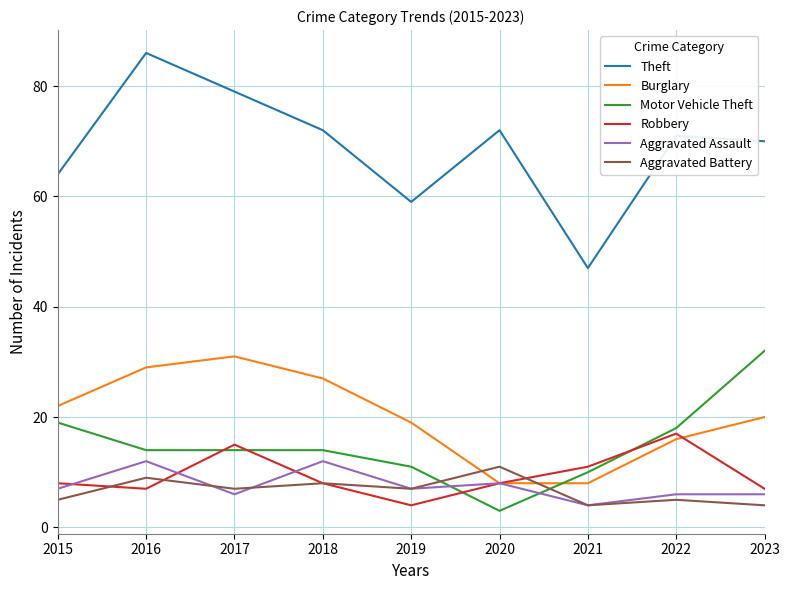

True or false: Theft has a value of 31 at 2016.

False